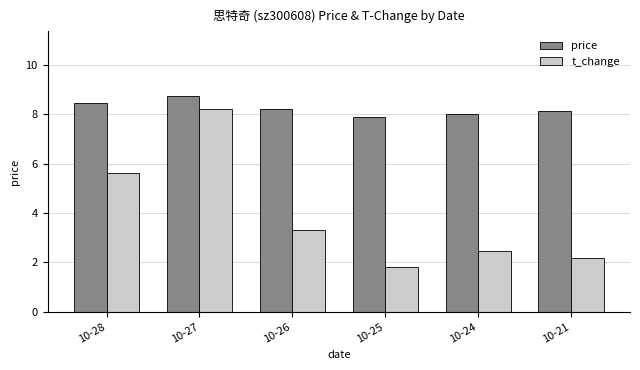

Is the value of t_change at 10-26 greater than the value of price at 10-26?

No